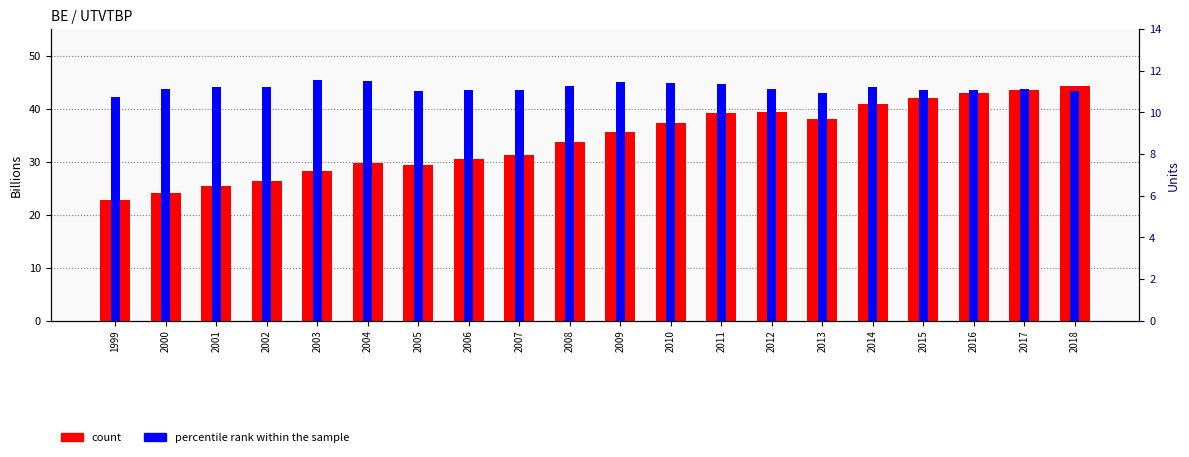

What is the minimum value shown in the chart?

10.7